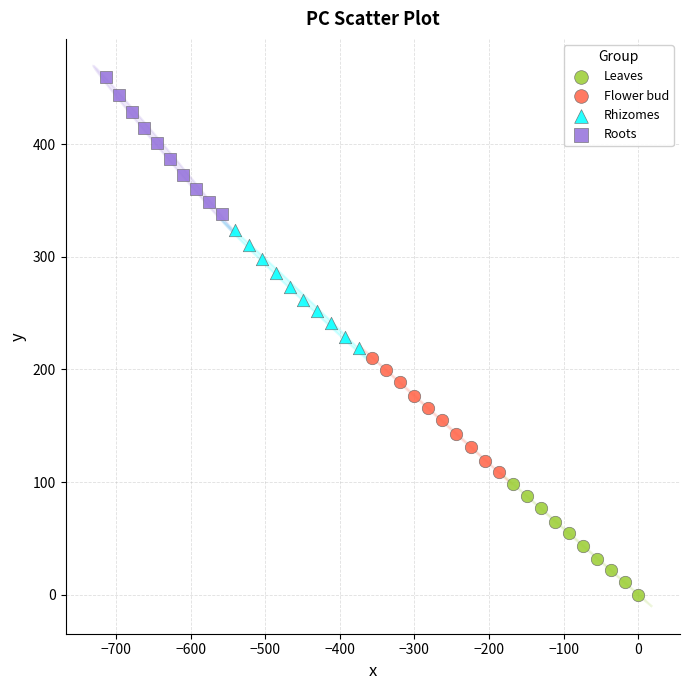

What are all the series names shown in the legend?

Leaves, Flower bud, Rhizomes, Roots